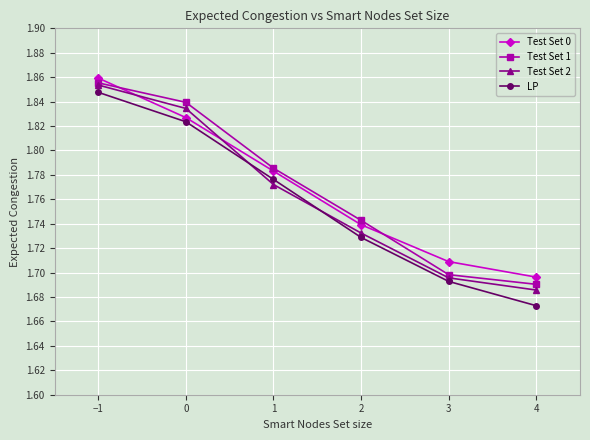

True or false: Test Set 2 has a value of 1.7 at 2.

True